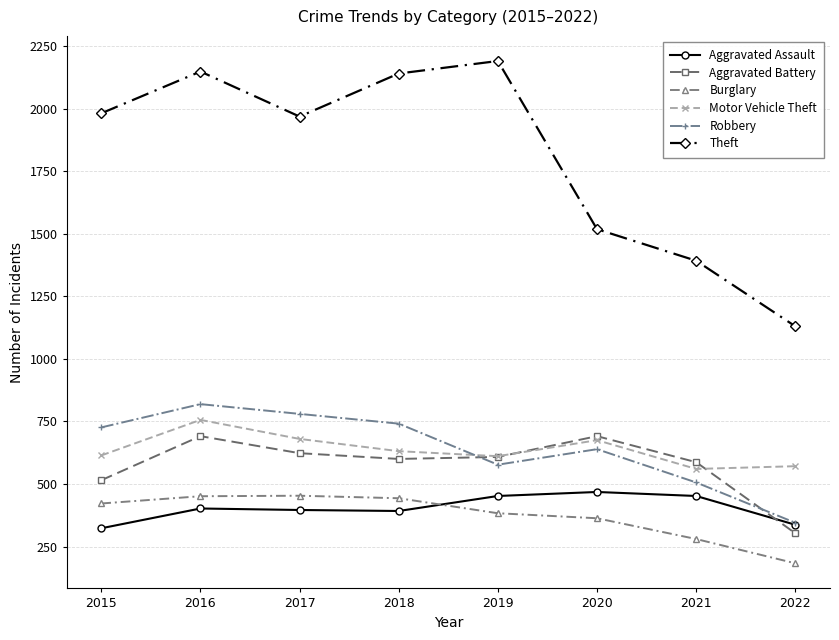

Is this an area chart (filled region under the line)?

No